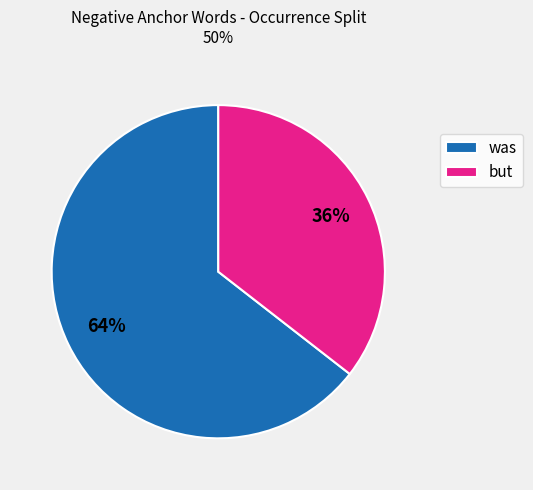

Do but and was together represent more than half of the pie?

Yes